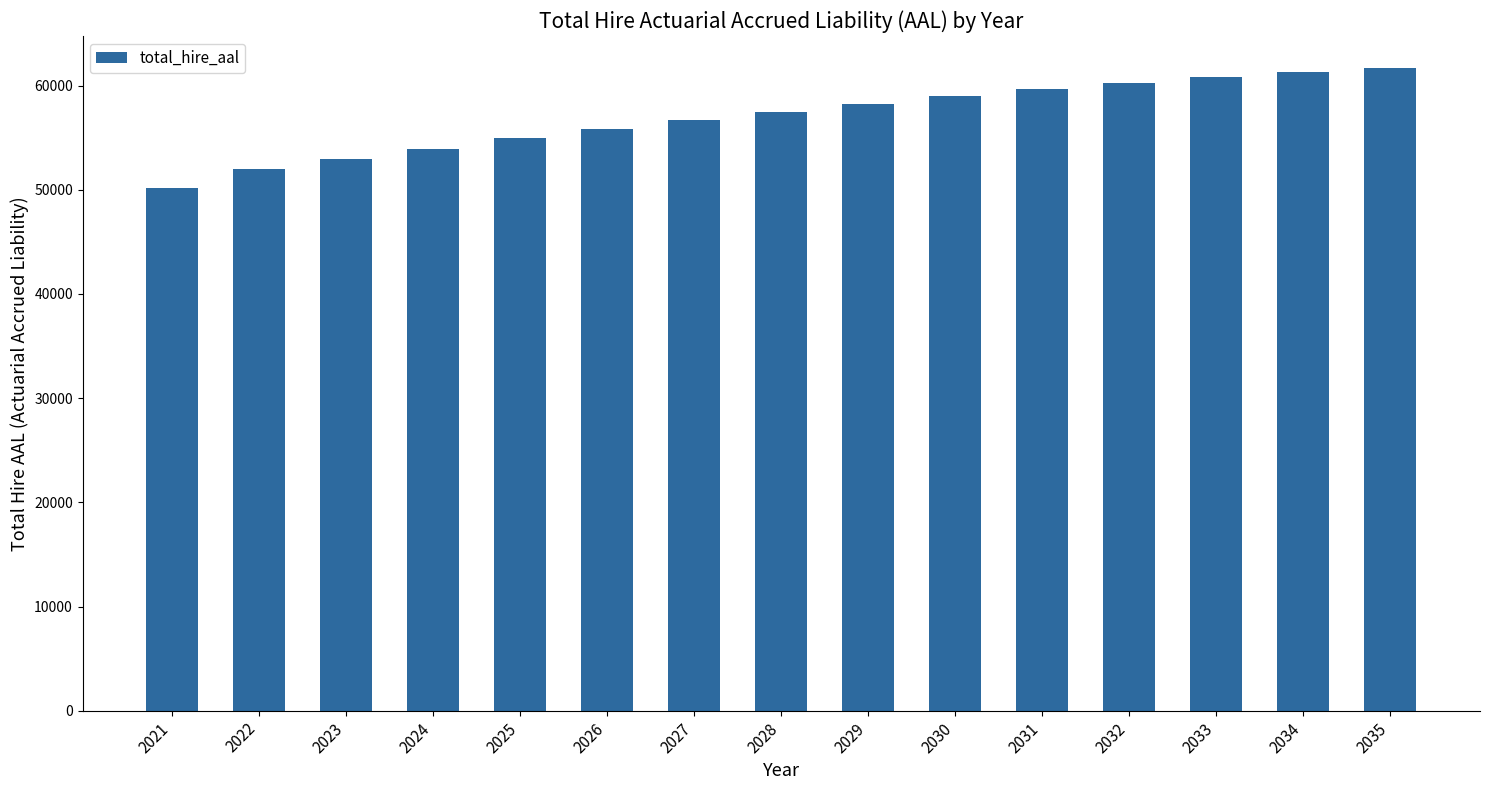

What is the value of the 15th bar from the left?

61671.8